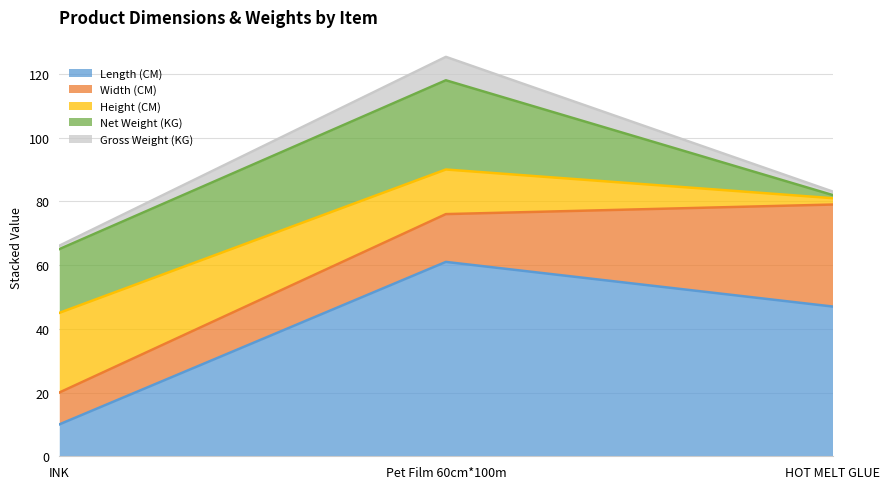

What is the difference between the highest and lowest values at INK?

24.9